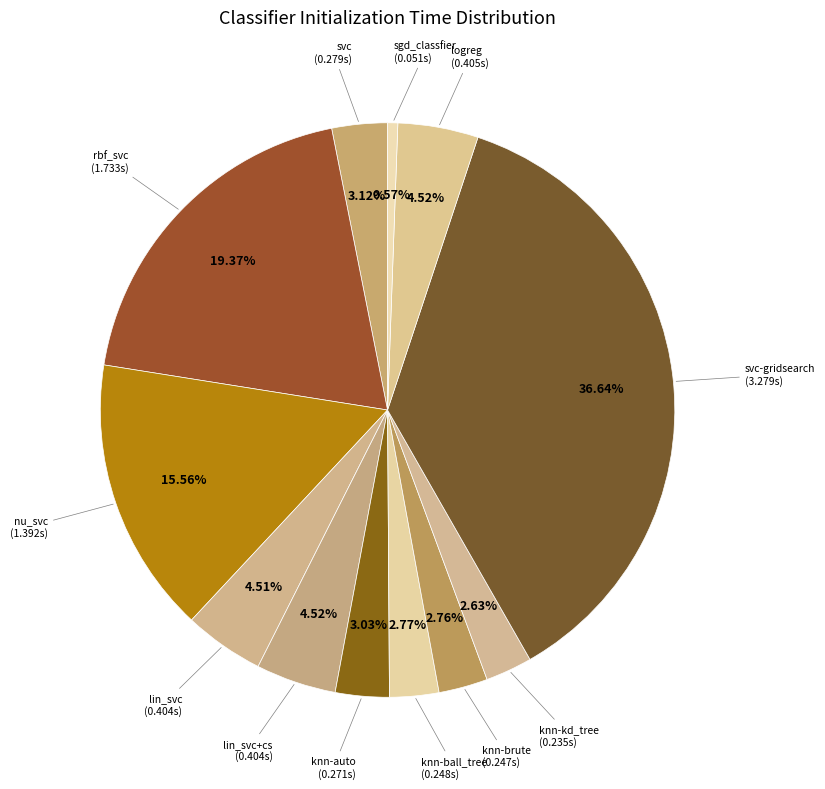

What is the smallest slice in the pie chart?

sgd_classfier